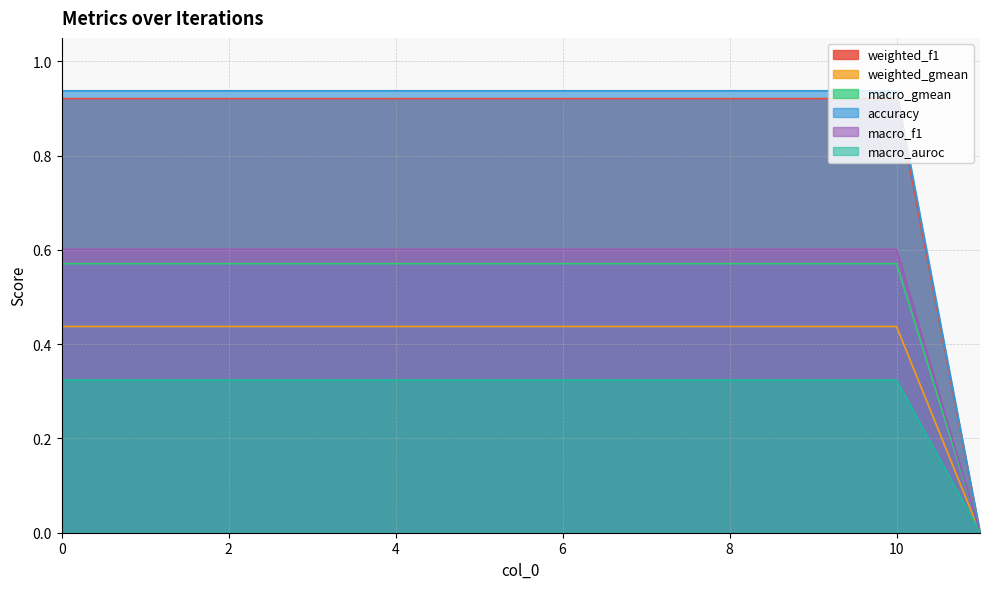

How many lines are shown in the chart?

6